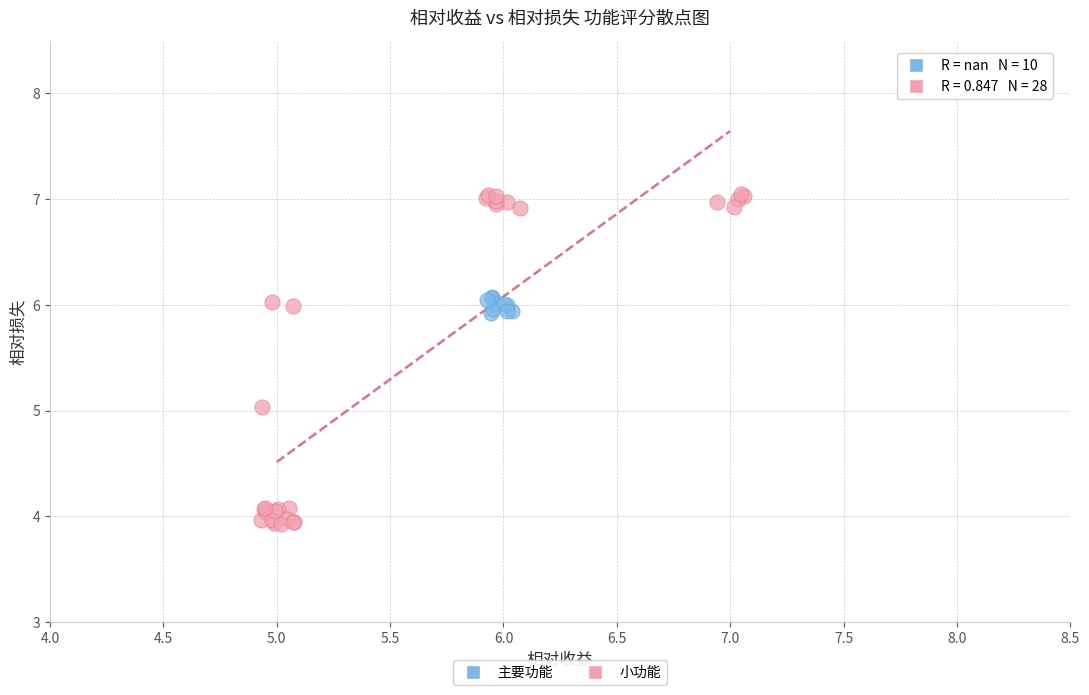

Which series contains the lowest Y value?

小功能